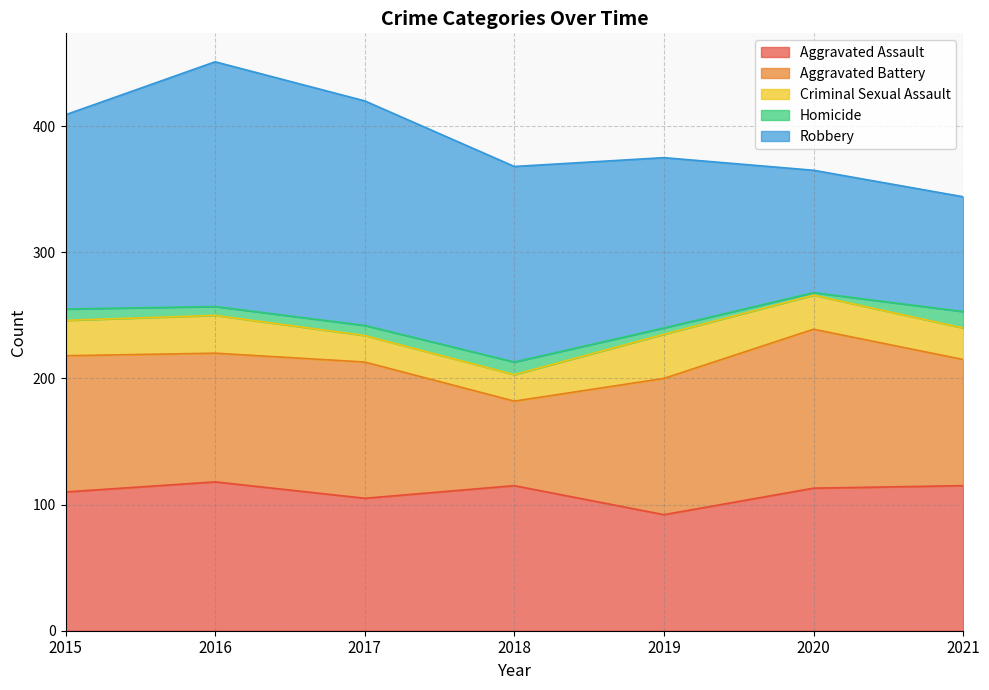

Which series has the largest total across all categories?

Robbery